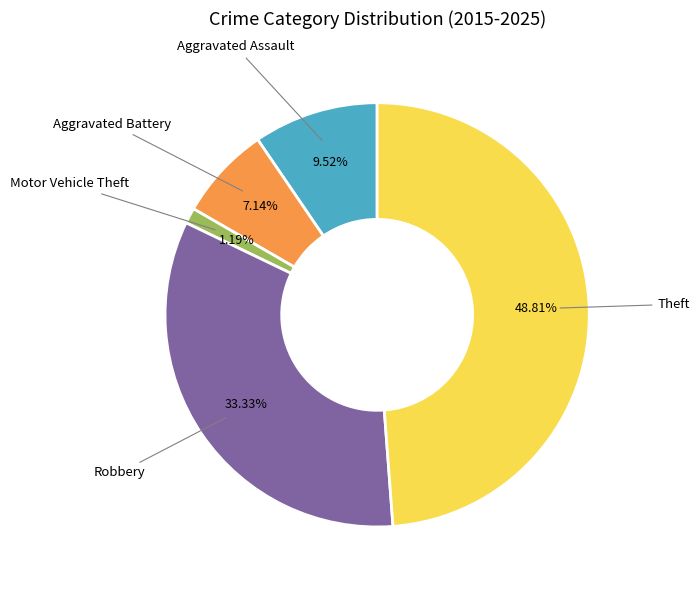

Is there any slice that represents more than half of the pie?

No